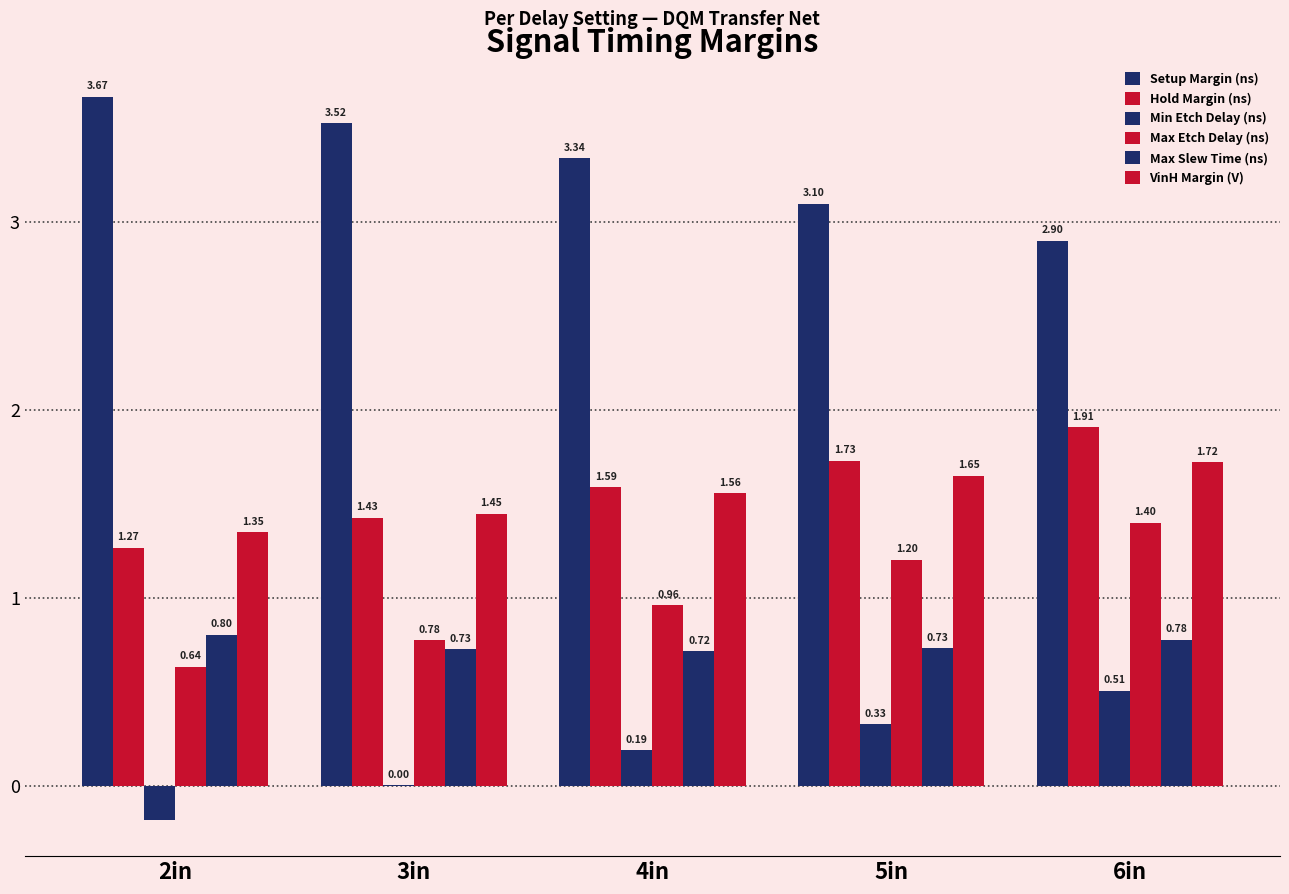

How many distinct data groups are displayed?

6